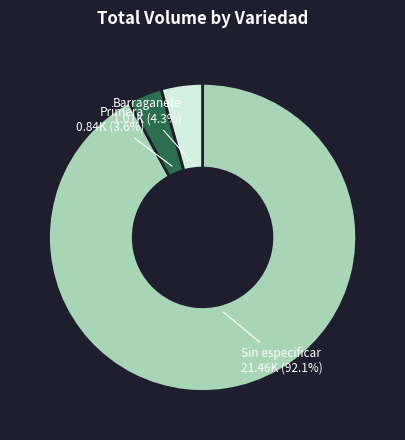

Between Sin especificar and Barraganete, which is larger?

Sin especificar